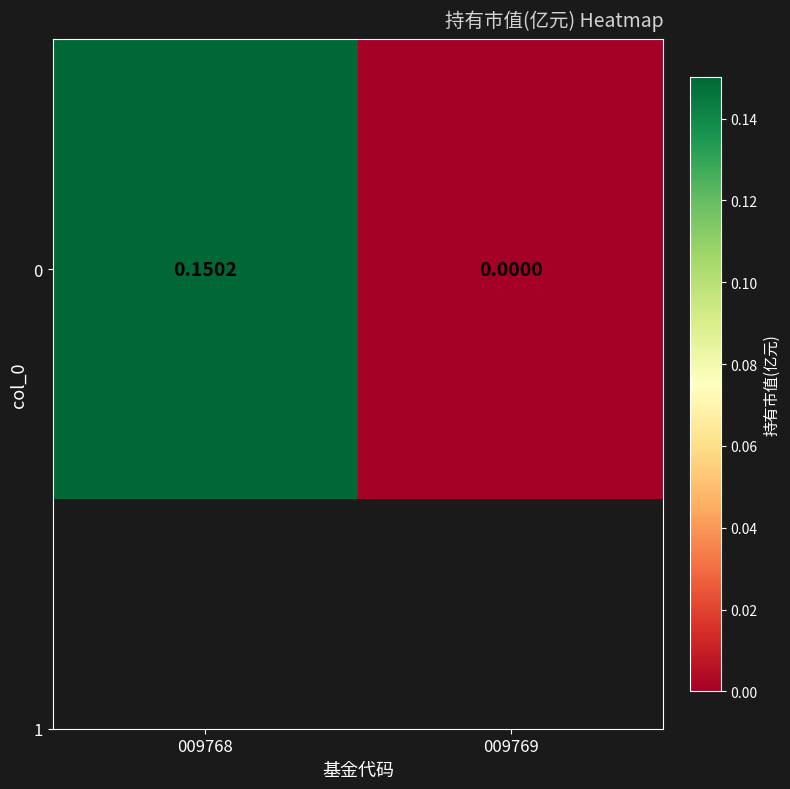

List the labels in order of value, largest first.

009768, 009769